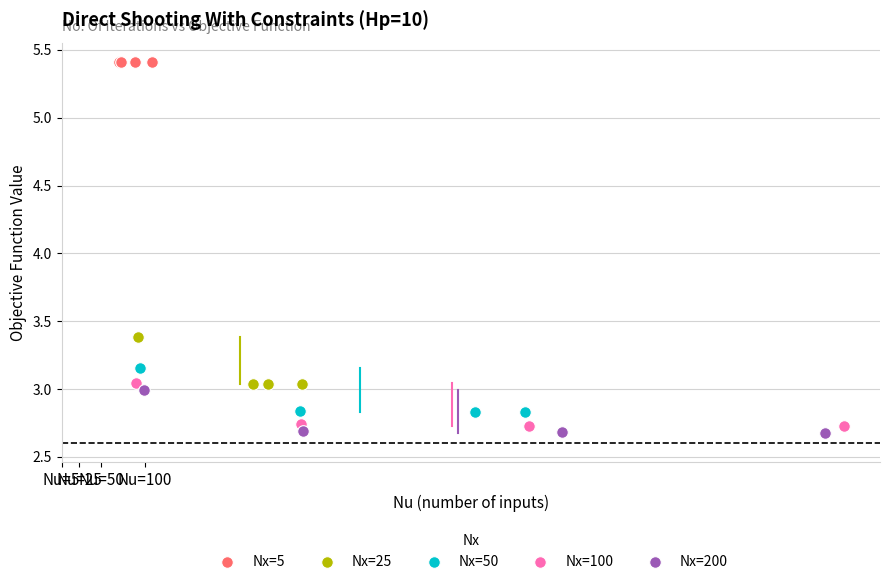

What are all the series names shown in the legend?

Nx=5, Nx=25, Nx=50, Nx=100, Nx=200